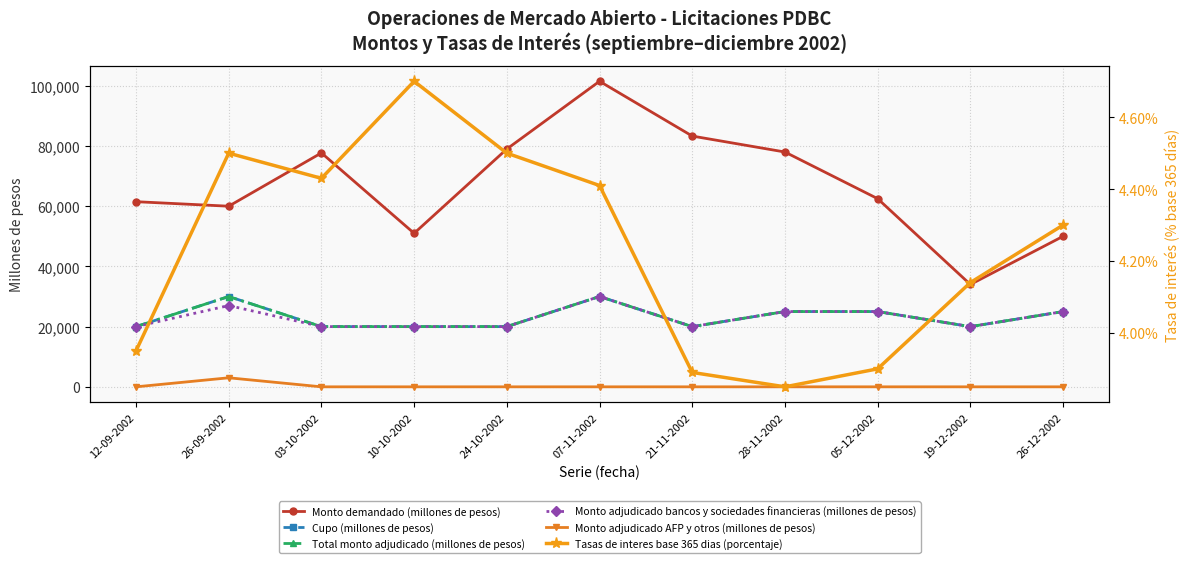

What position from the right is 05-12-2002?

3